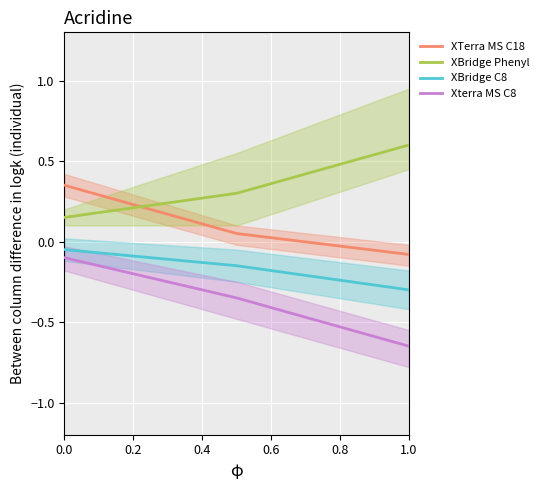

What is the average value of the XBridge C8 series?

-0.2